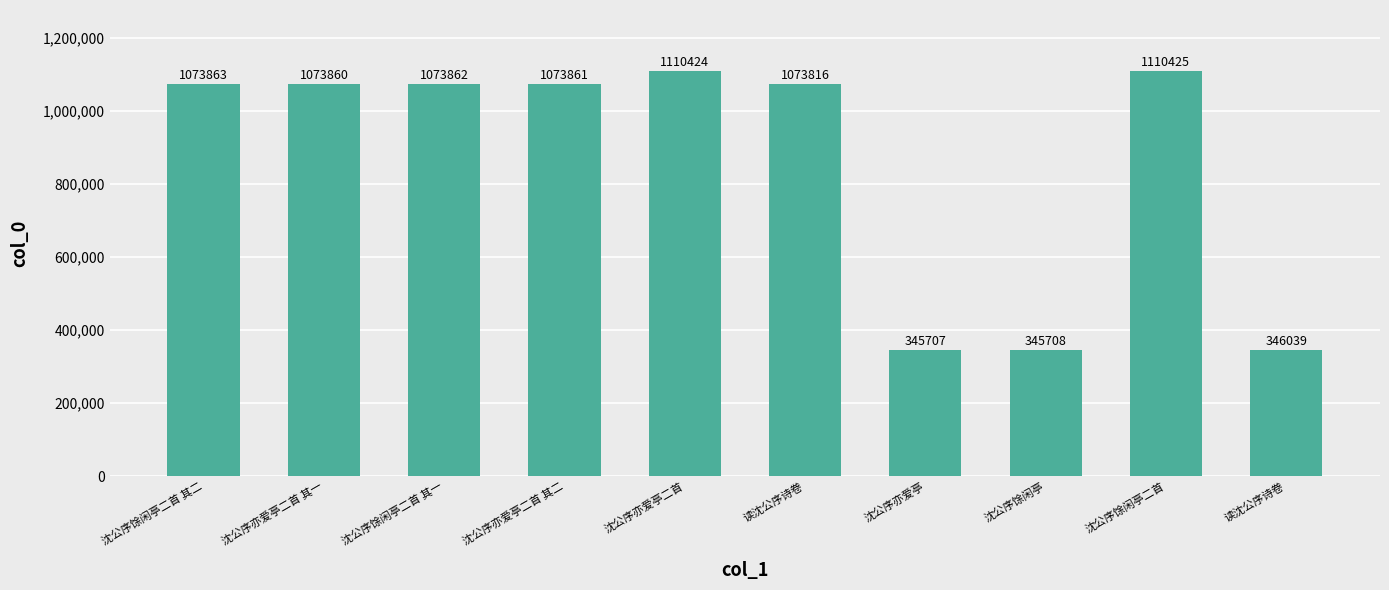

Count the number of data series in this chart.

1